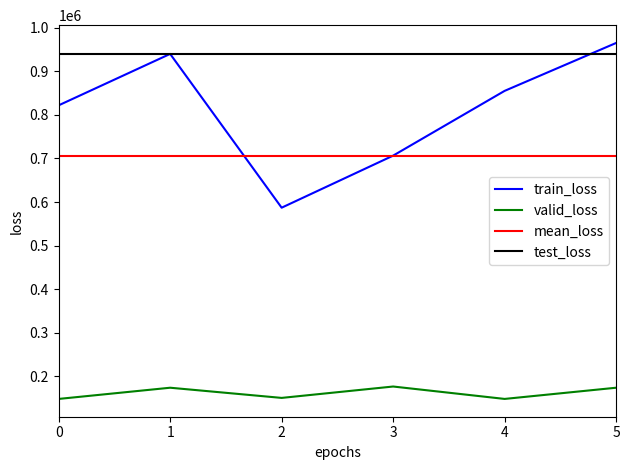

What value does the valid_loss series have at 0, to the nearest 10?

147850